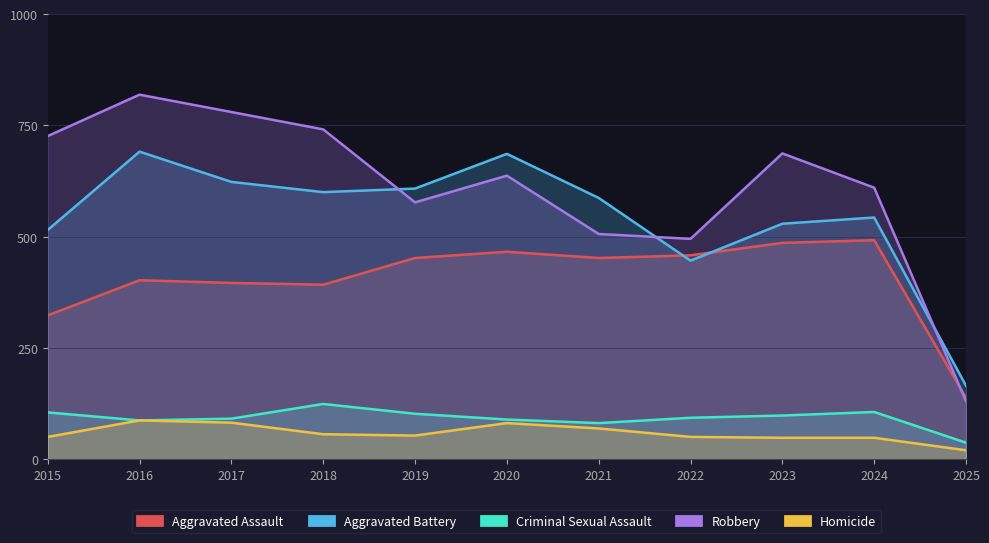

What is the minimum value shown in the chart?

20